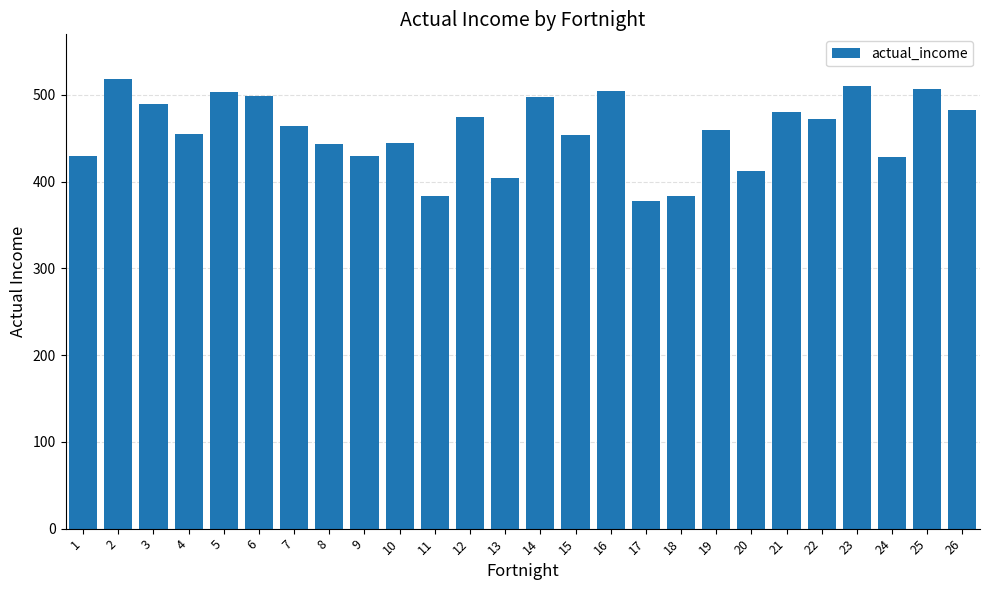

Read the value at 24, to the nearest 50.

450